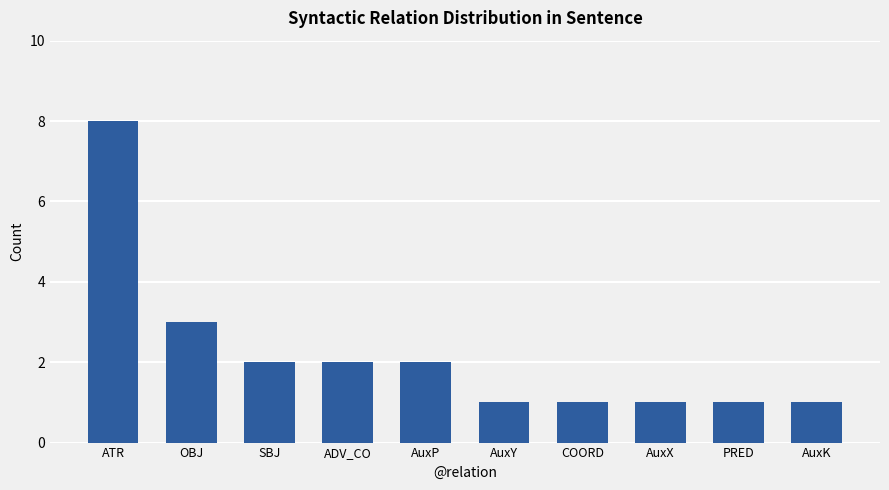

What is the label of the 1st bar from the right?

AuxK